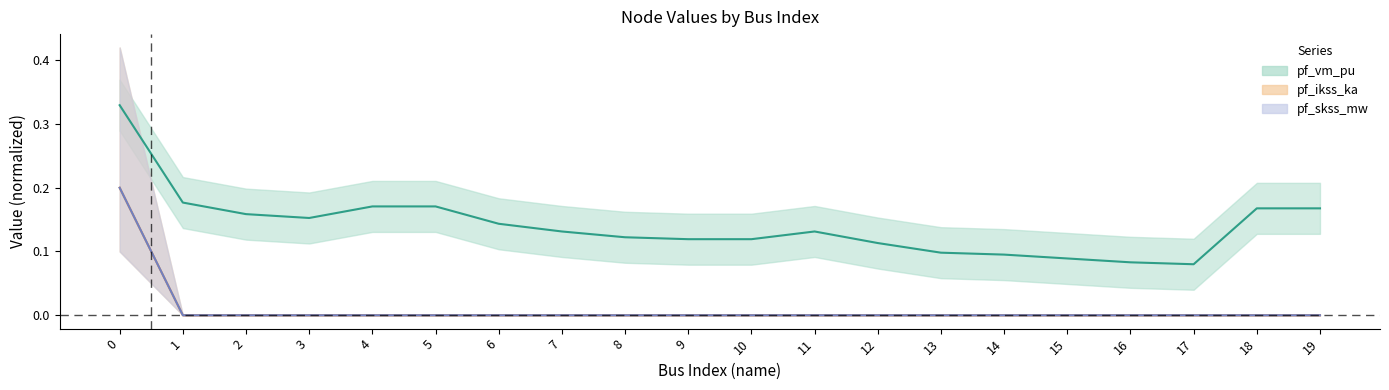

Rank the categories by pf_skss_mw value from highest to lowest.

0, 1, 2, 3, 4, 5, 6, 7, 8, 9, 10, 11, 12, 13, 14, 15, 16, 17, 18, 19